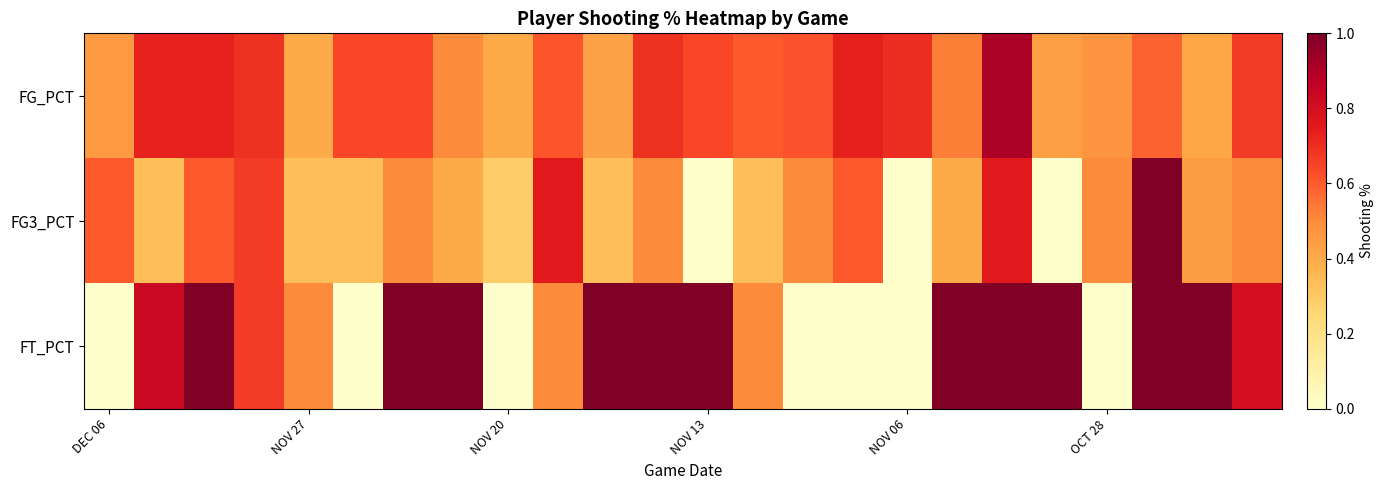

How many distinct data groups are displayed?

3